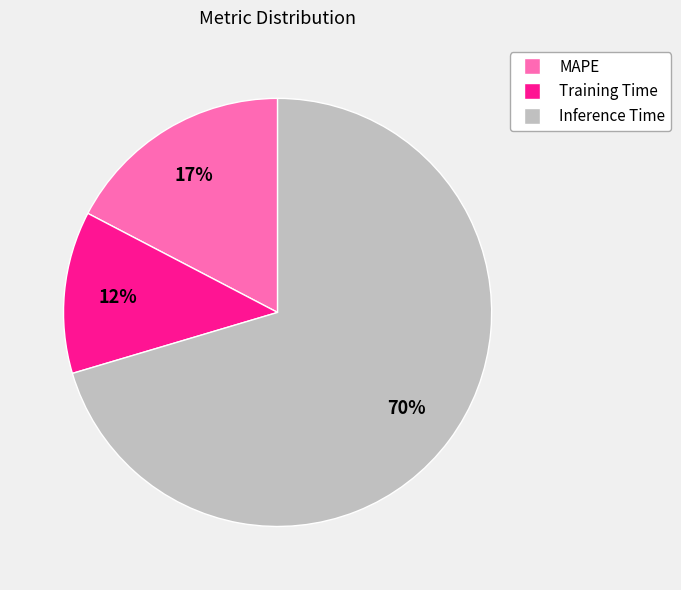

The Inference Time slice represents 85% of the pie. True or false?

False